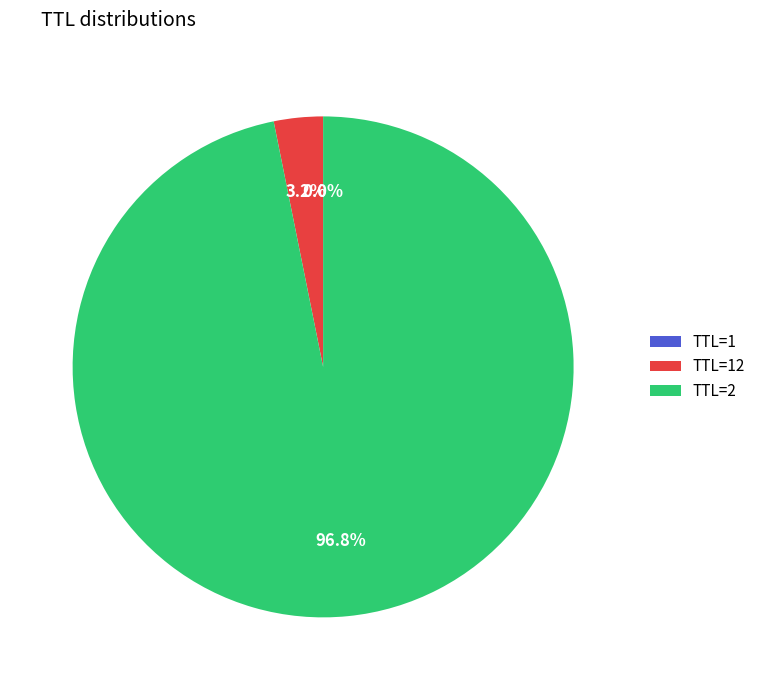

Is there any slice that represents more than half of the pie?

Yes